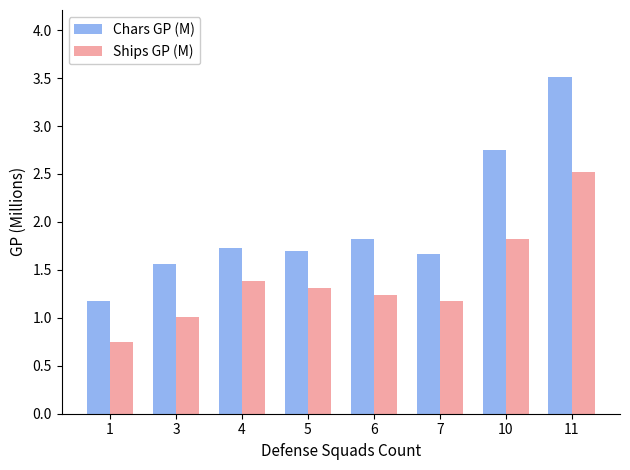

How many data points does each series have?

8